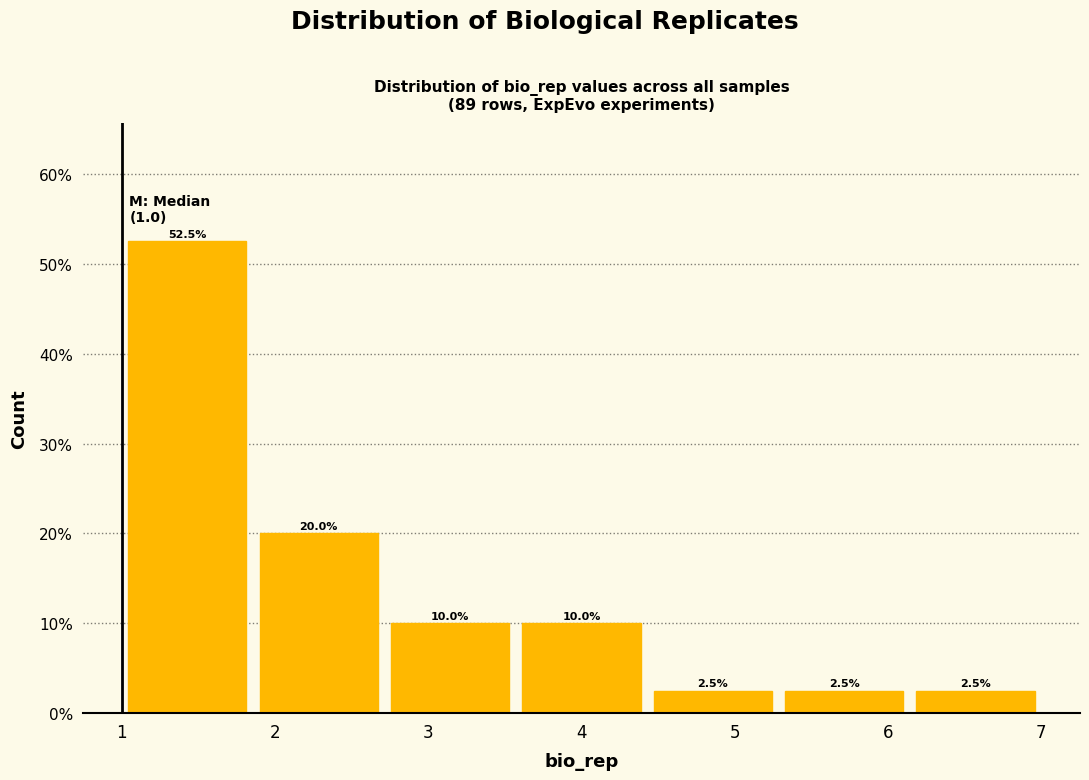

Reading left to right, transcribe this chart: for each bar, give the range it covers on the x-axis and its height. The bar edges are not printed on the chart, so give them approximately, as read against the axis.

1.0 to 1.9: 52.5
1.9 to 2.7: 20.0
2.7 to 3.6: 10.0
3.6 to 4.4: 10.0
4.4 to 5.3: 2.5
5.3 to 6.1: 2.5
6.1 to 7.0: 2.5